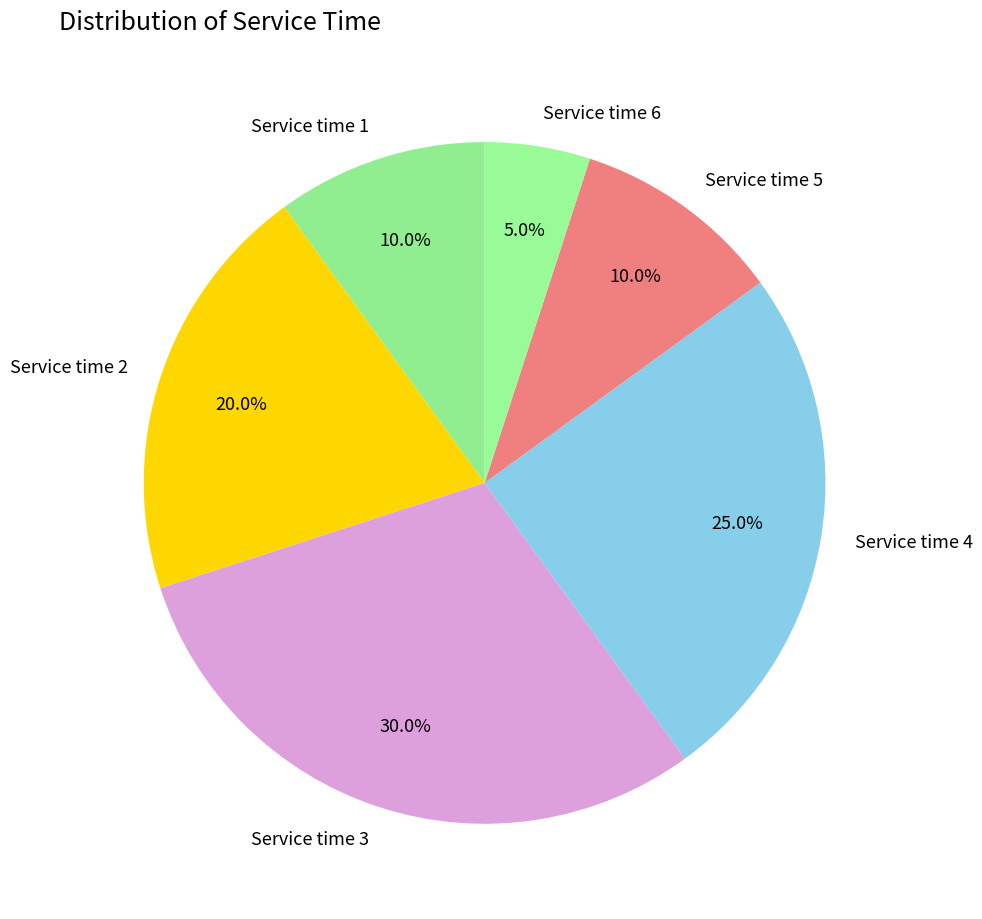

Is Service time 1 the majority of the pie?

No